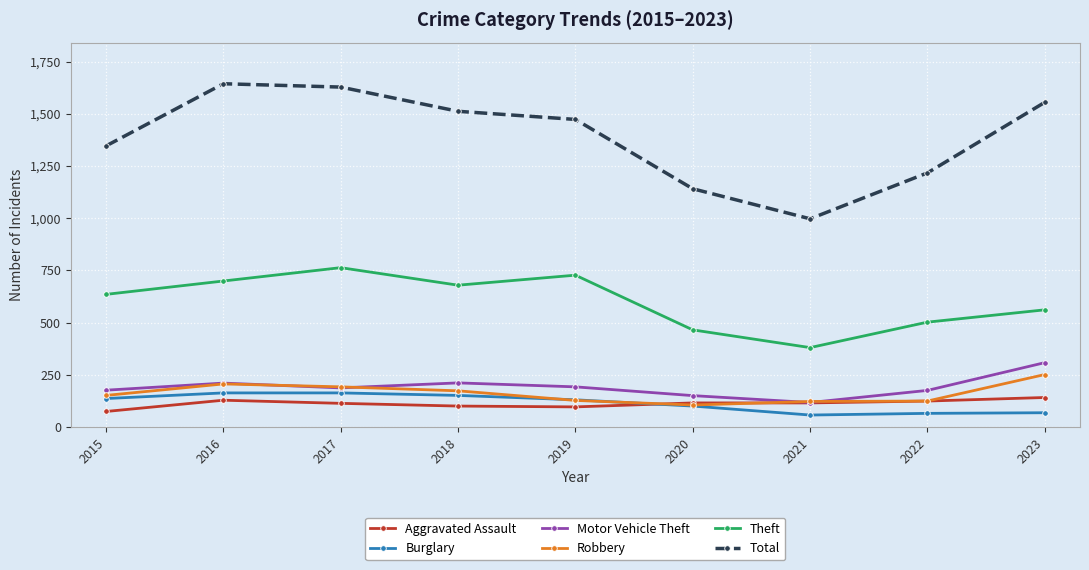

Which series has the largest range (max minus min)?

Total